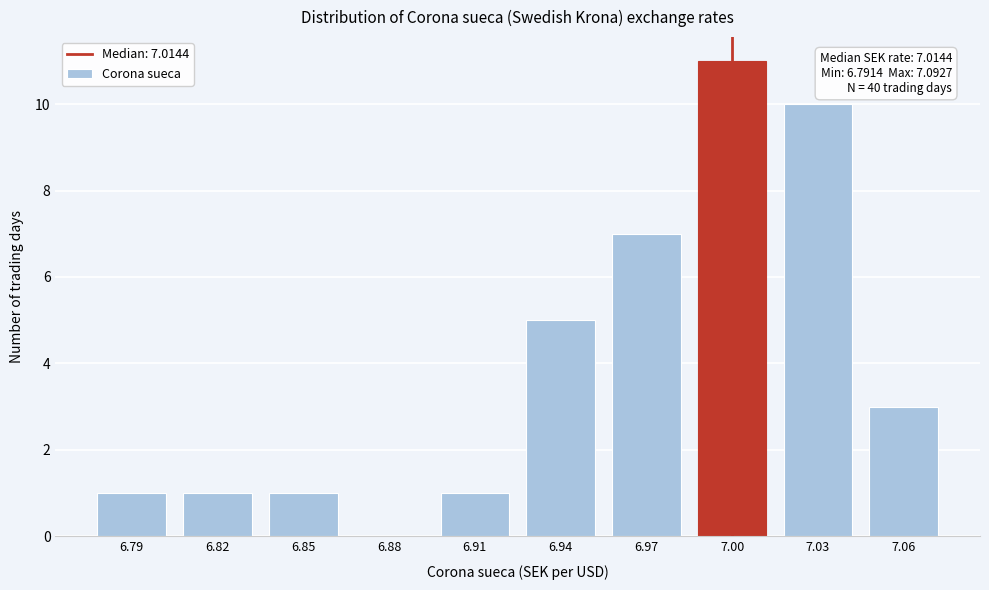

Reading left to right, list all the values displayed in this chart.

6.79=1	6.82=1	6.85=1	6.88=0	6.91=1	6.94=5	6.97=7	7.00=11	7.03=10	7.06=3